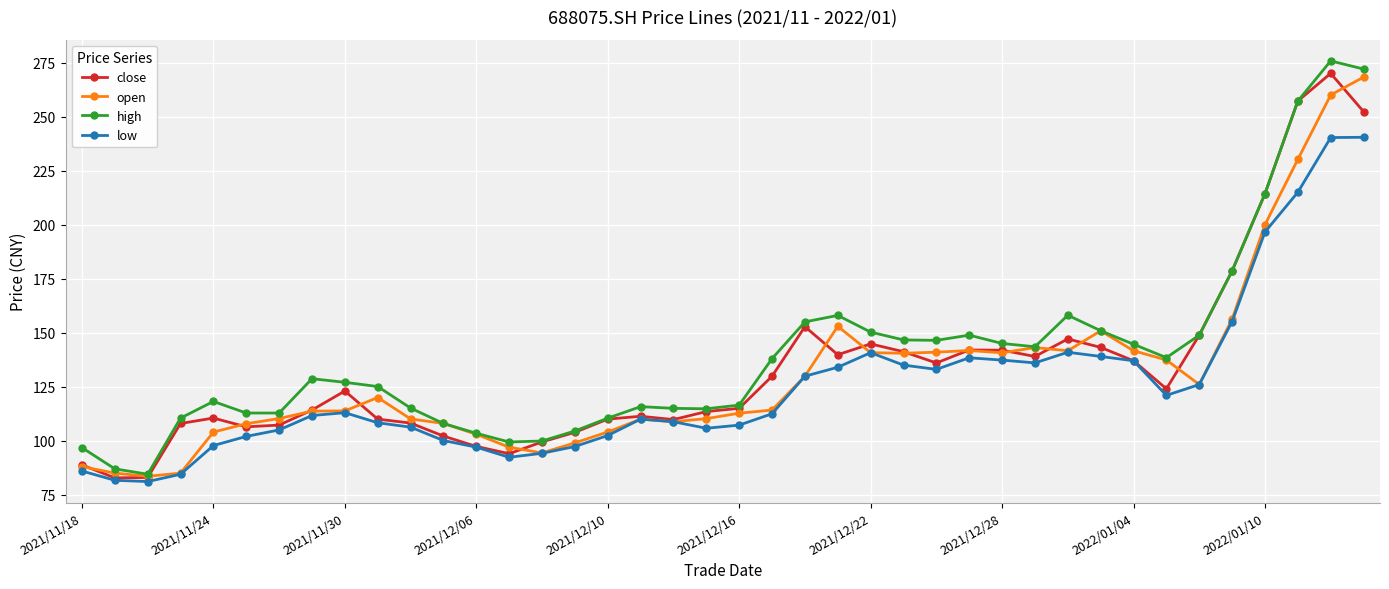

Which series has the widest spread of values?

high